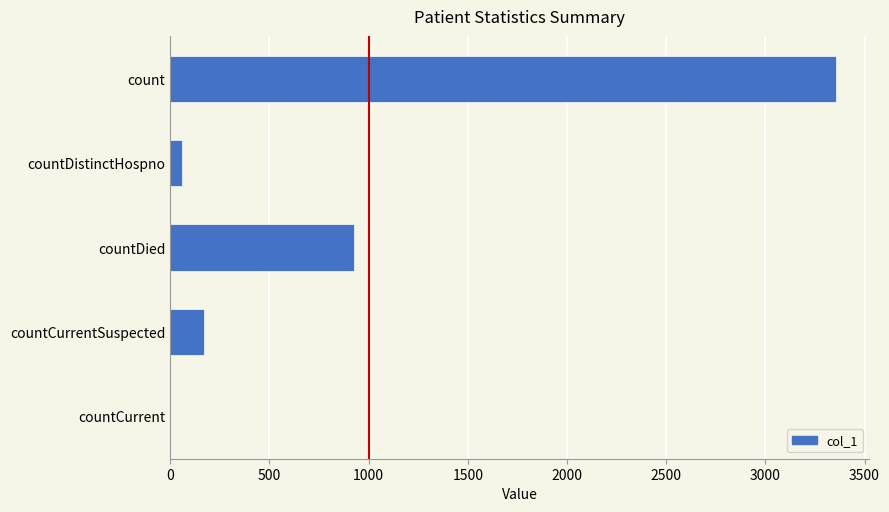

How many values are above zero?

4